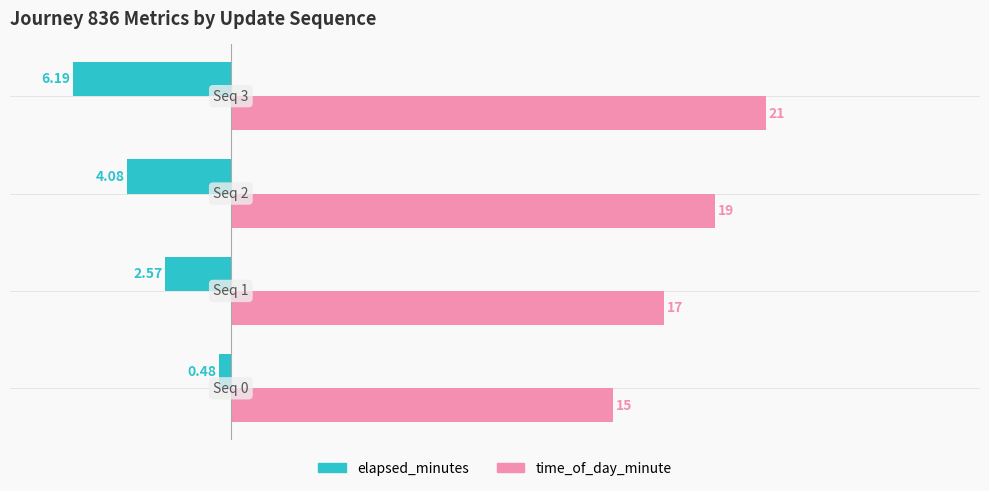

Which series has the largest range (max minus min)?

time_of_day_minute